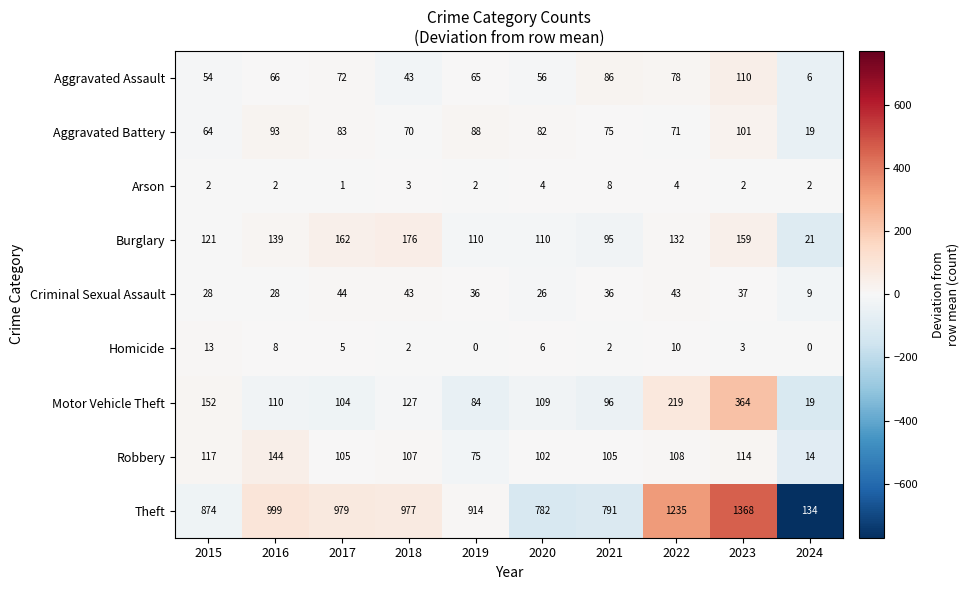

Which series has the largest total across all categories?

Theft